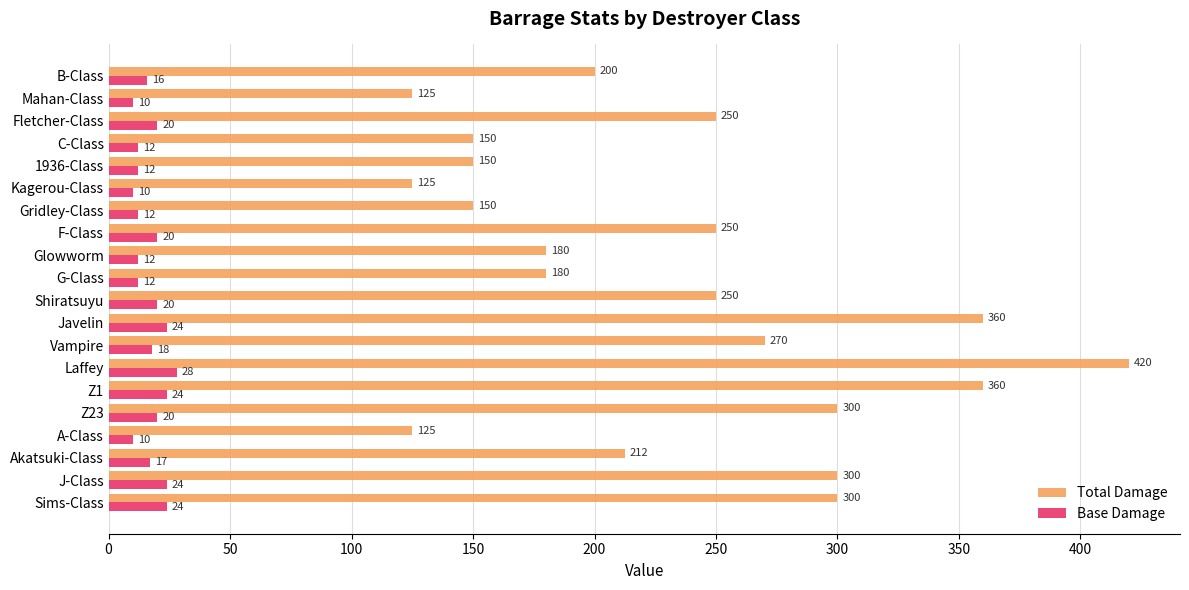

Which series has the widest spread of values?

Total Damage